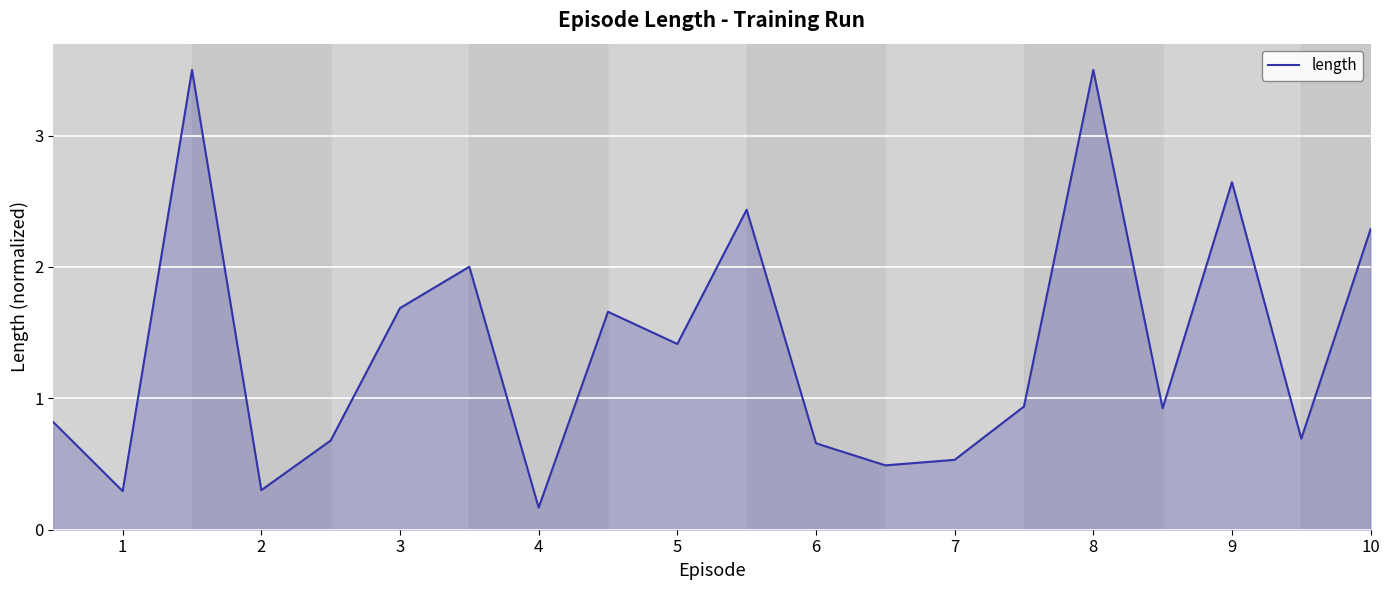

What is the maximum value shown in the chart?

3.5